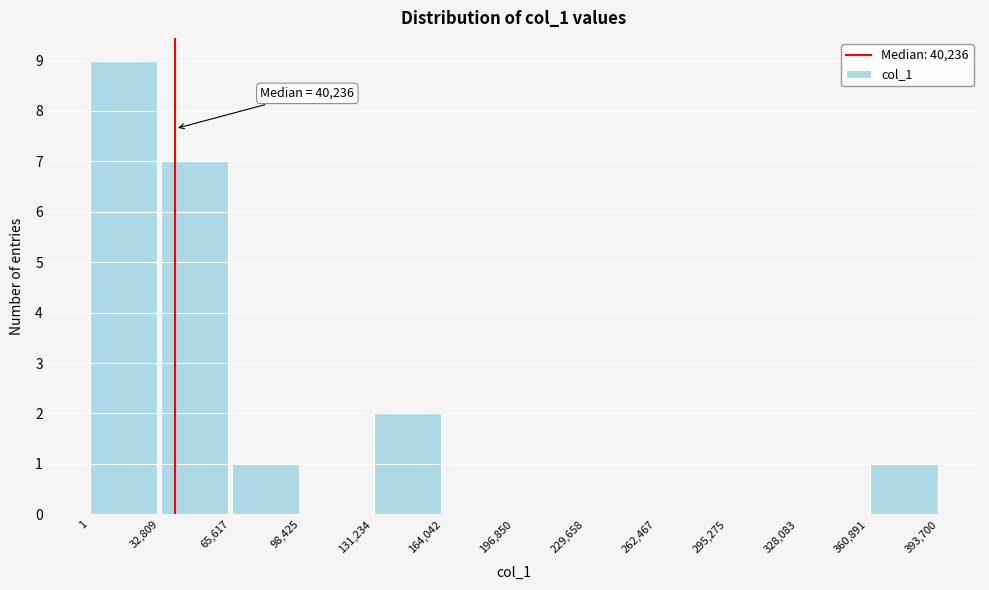

Which range on the x-axis has the tallest bar?

1 to 32,809